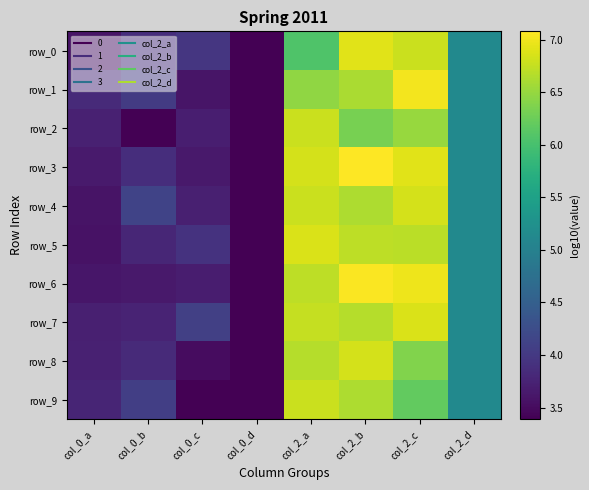

Where does the row_7 series first go above 5?

col_2_a